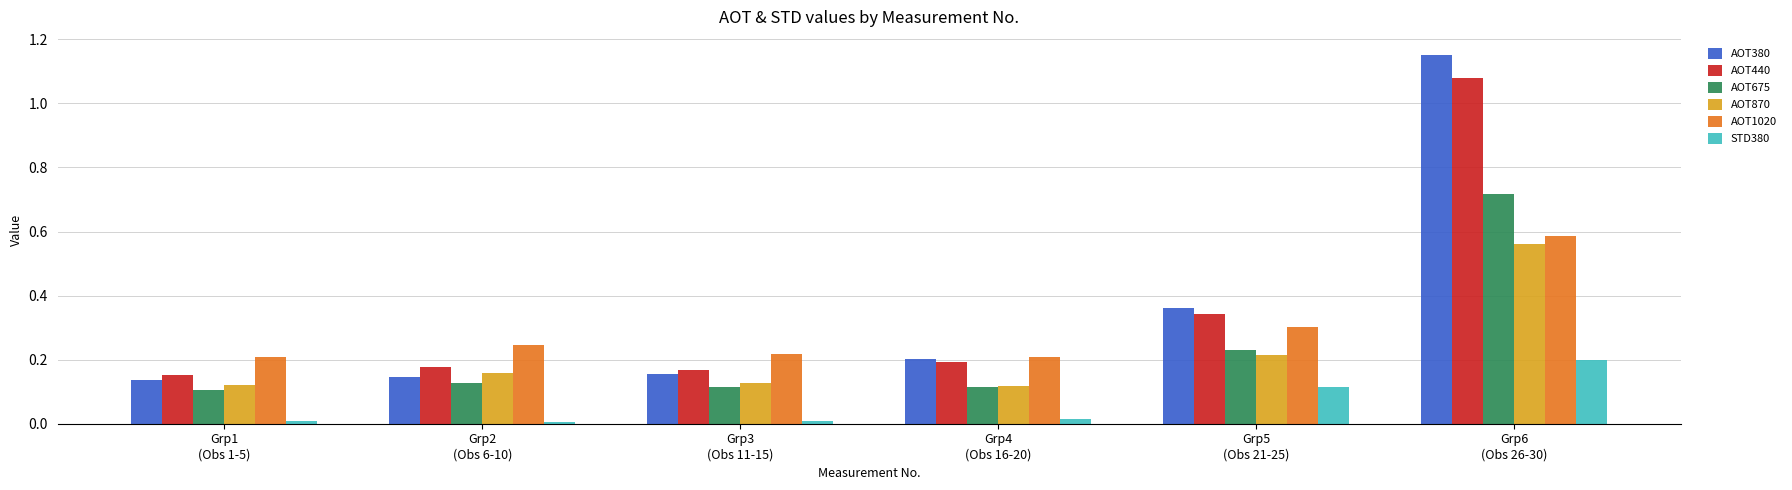

At how many categories does at least one series exceed 1?

1